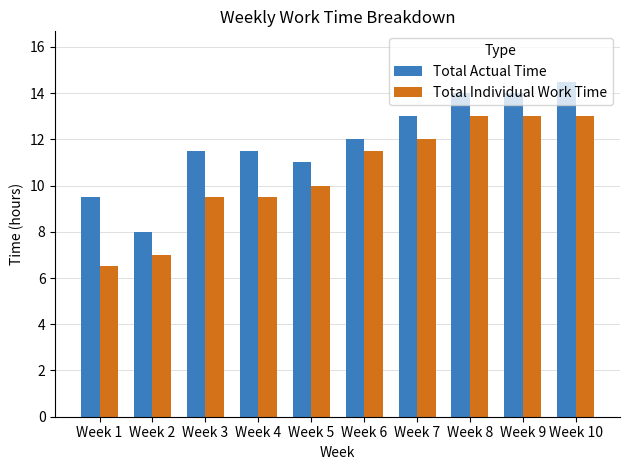

What is the approximate value of Total Actual Time at Week 4?

11.5